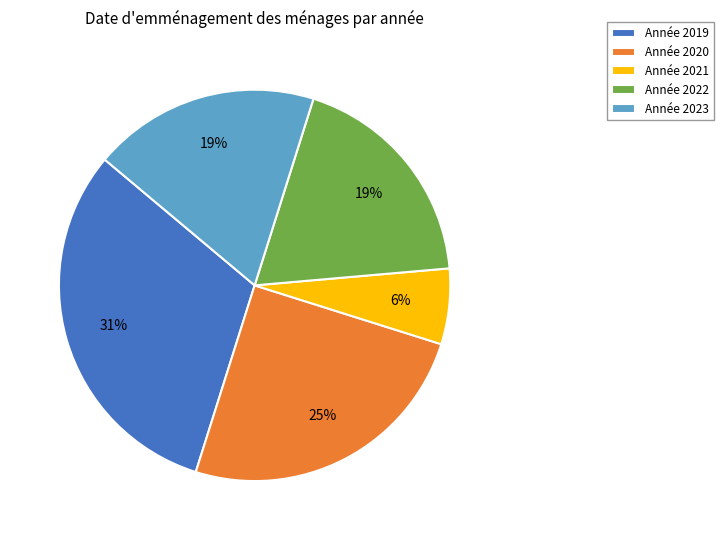

To the nearest percent, what is the average slice percentage?

20%